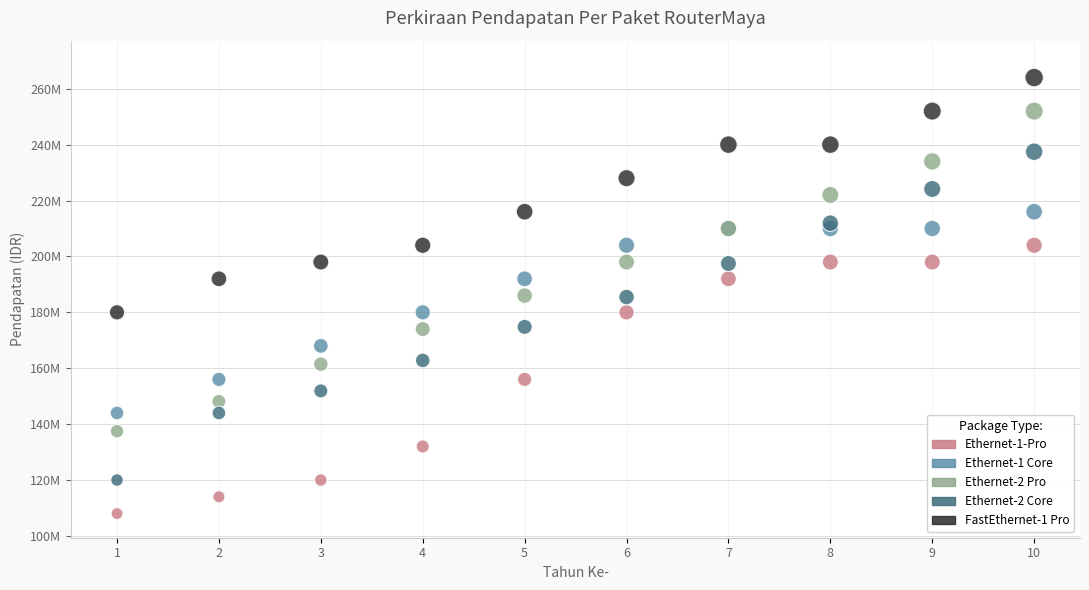

Which series contains the highest Y value?

FastEthernet-1 Pro